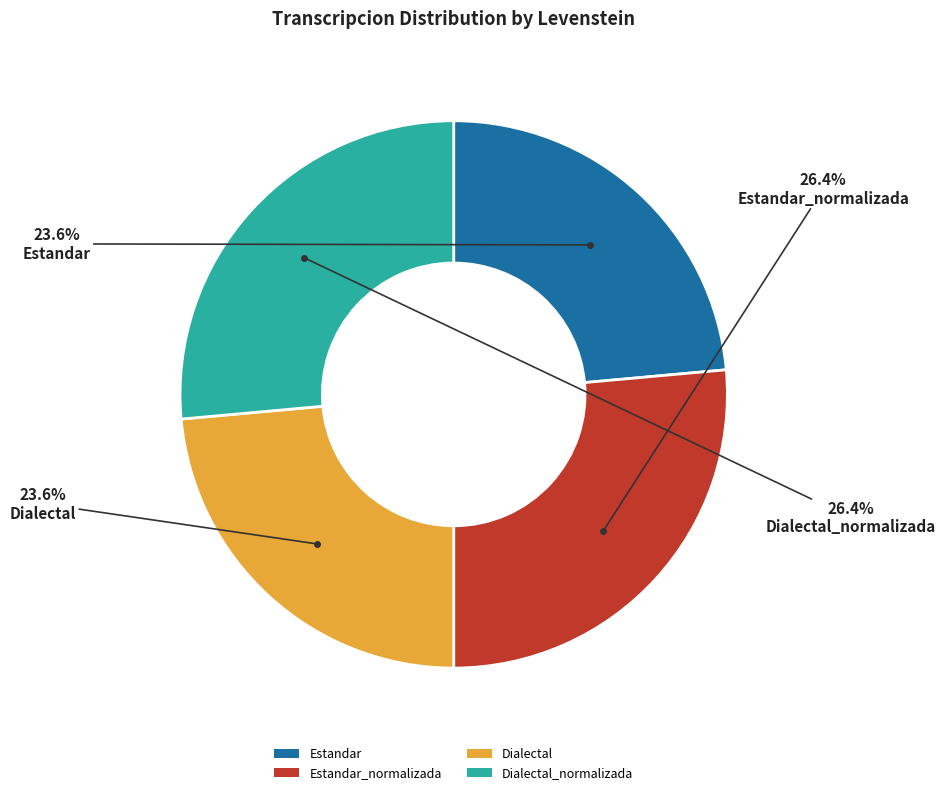

What percentage do Dialectal and Estandar_normalizada together represent?

50.0%